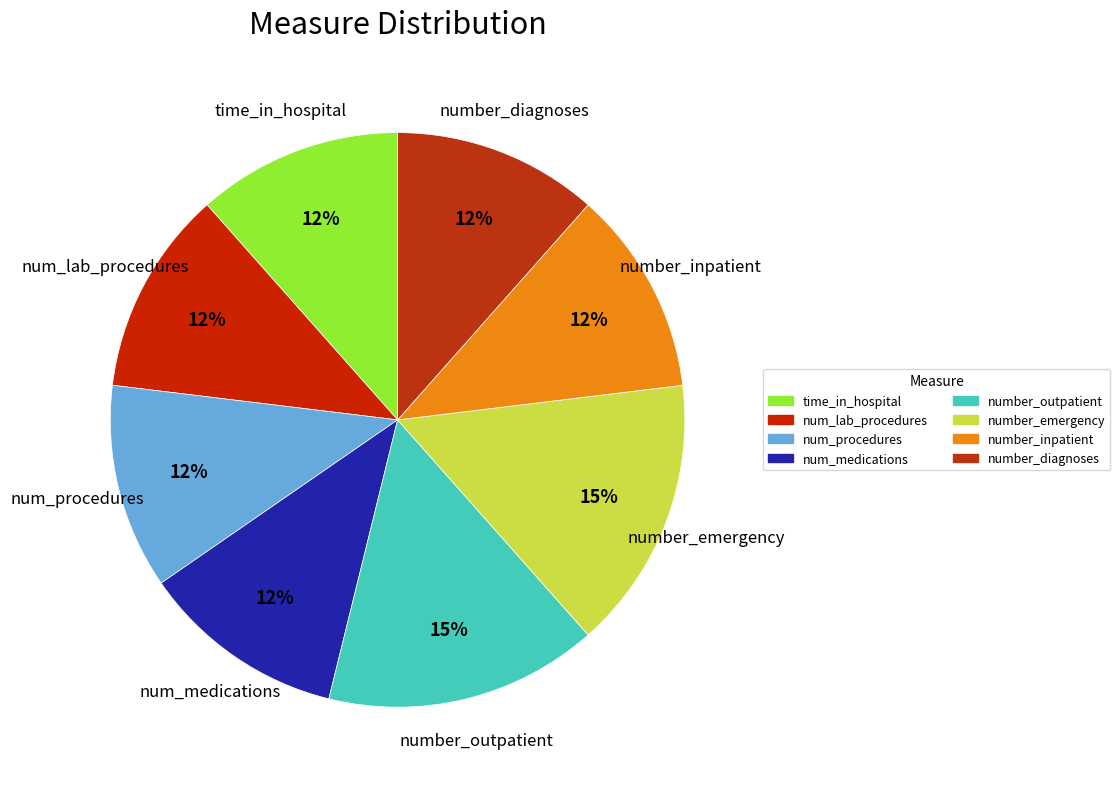

Is num_lab_procedures the majority of the pie?

No